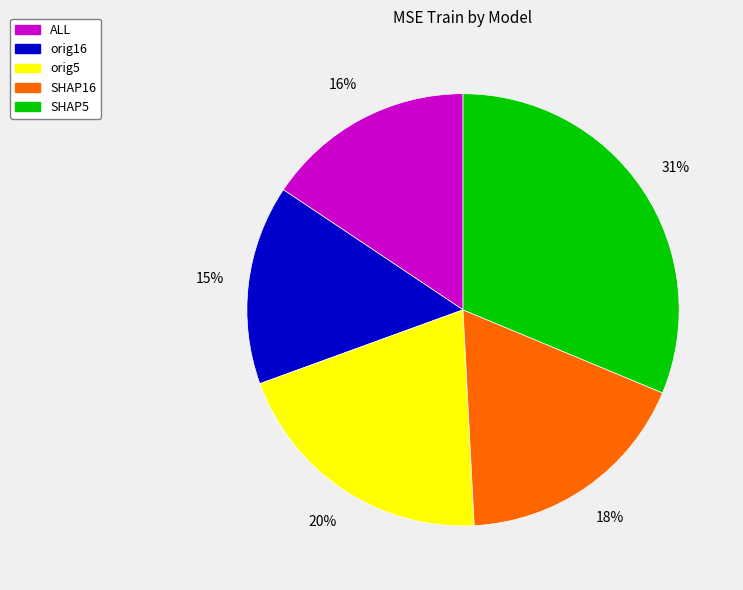

To the nearest percent, what percentage of the pie is ALL?

16%